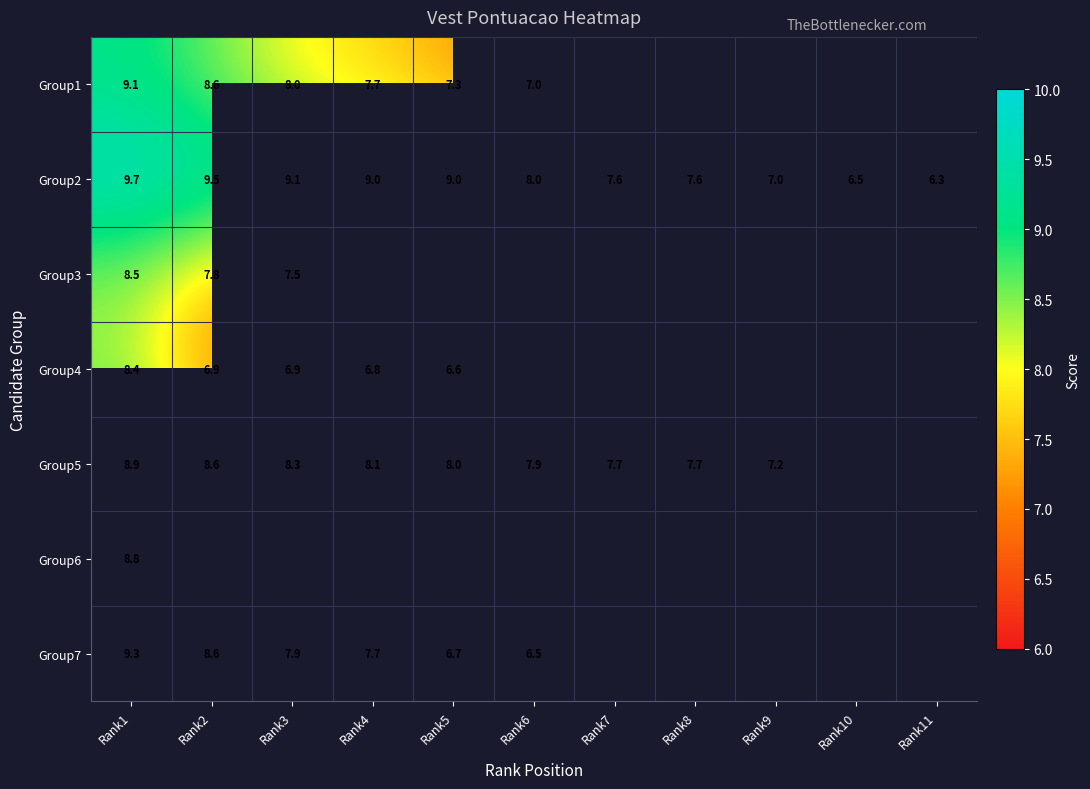

The Group2 series shows 11.2 at Rank8. True or false?

False